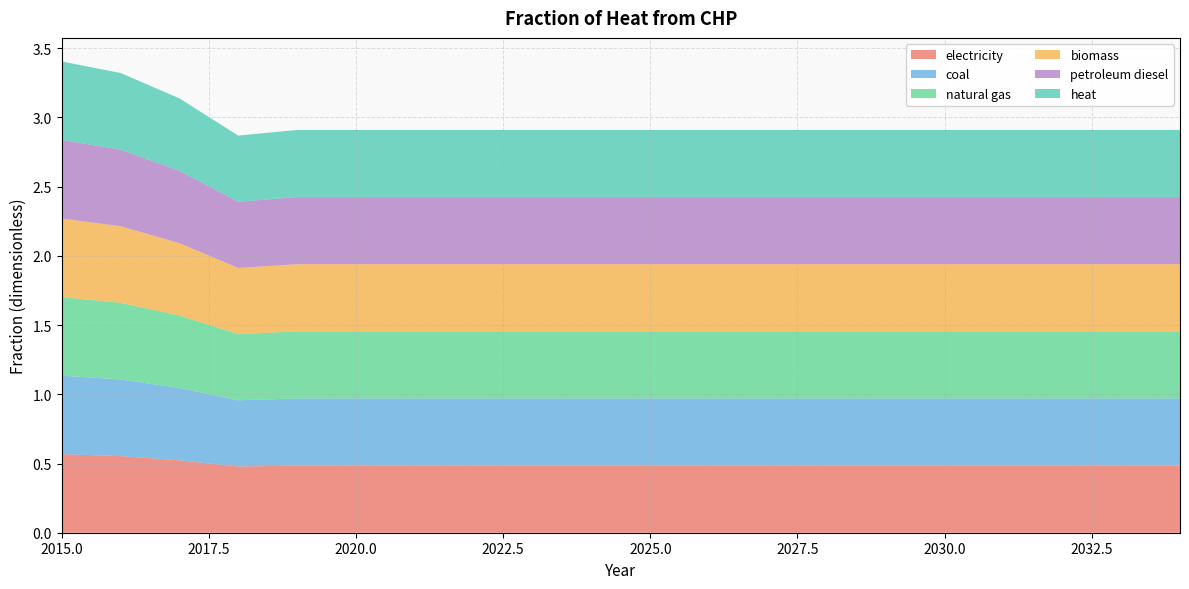

At which category does natural gas reach its first local valley?

2018